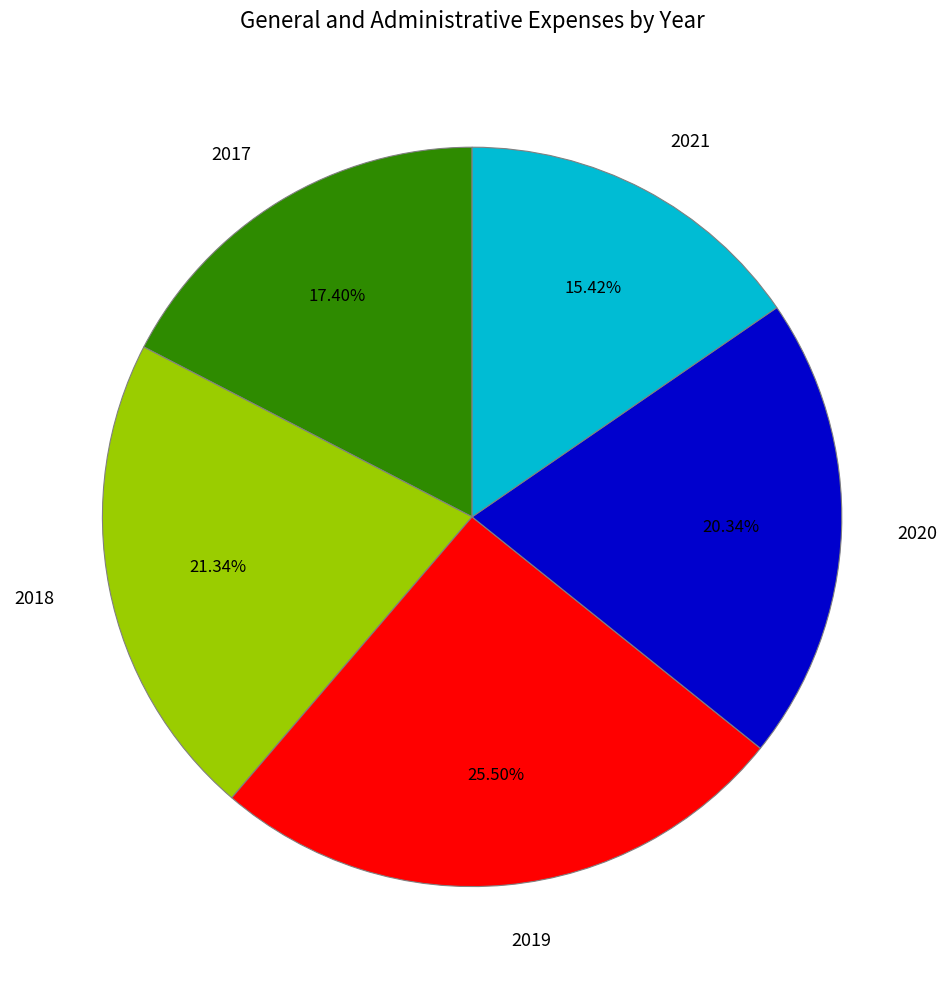

What portion of the pie excludes 2021?

84.6%